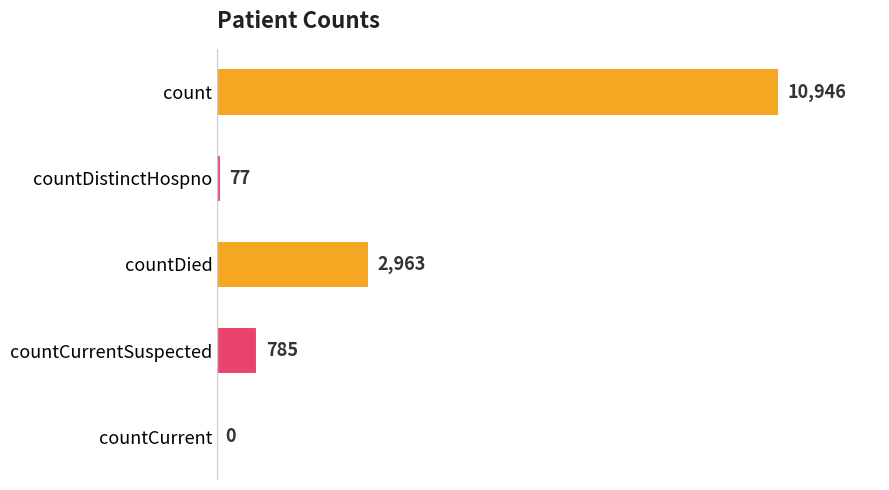

What is the change in value from countDied to countCurrentSuspected?

-2178